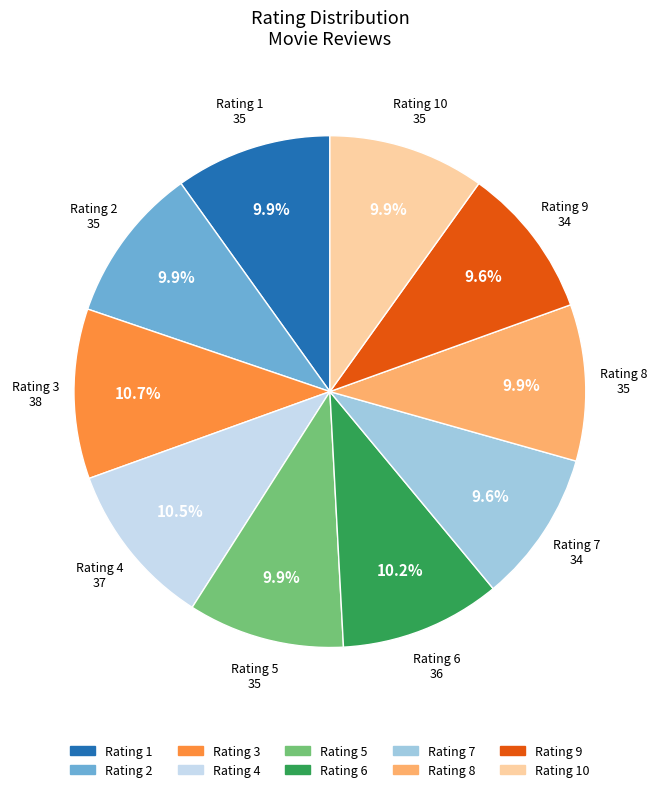

Is there any slice that represents more than half of the pie?

No